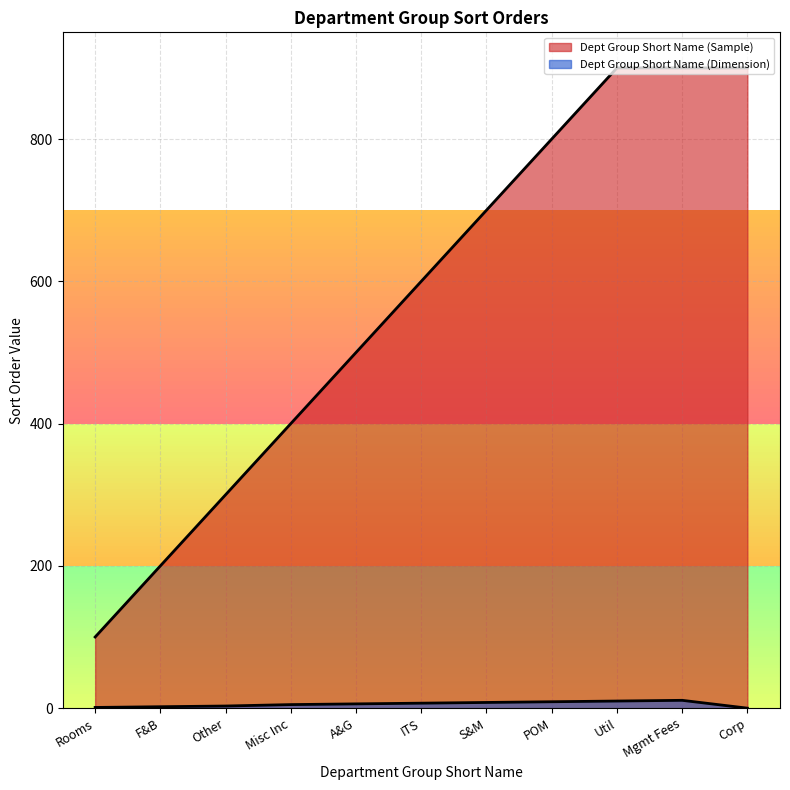

Reading left to right, extract all data points from this chart.

Dept Group Short Name (Sample): 100	200	300	400	500	600	700	800	900	900	900
Dept Group Short Name (Dimension): 1	2	3	5	6	7	8	9	10	11	0